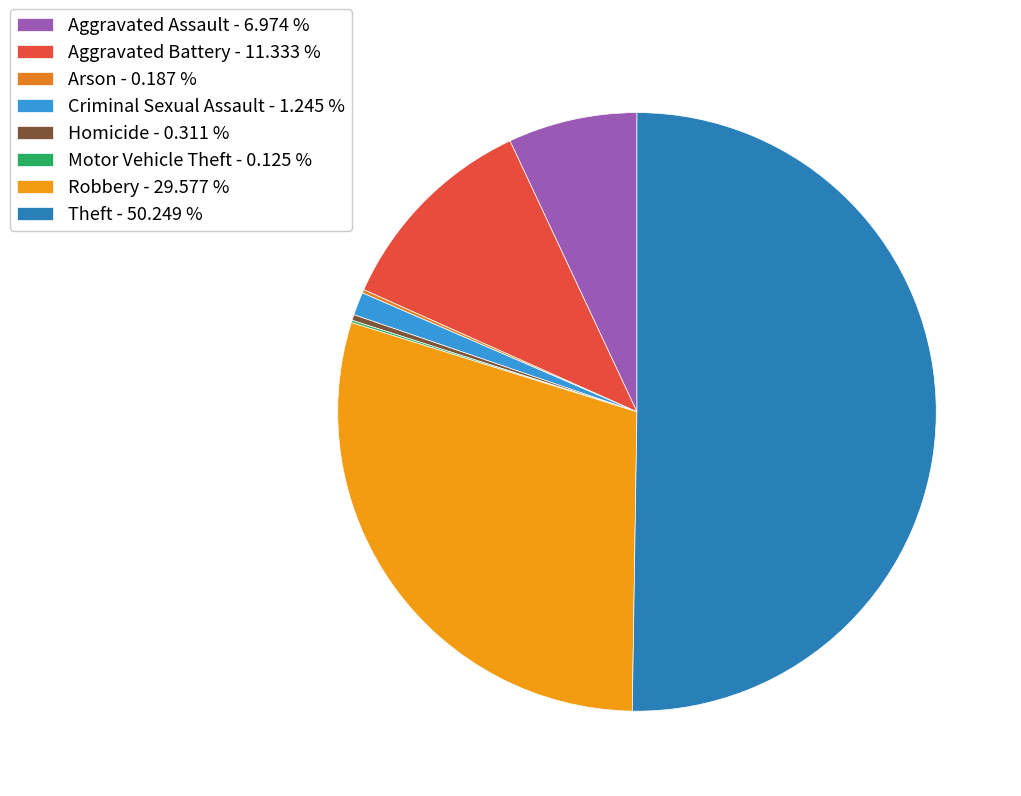

Which category accounts for the majority?

Theft